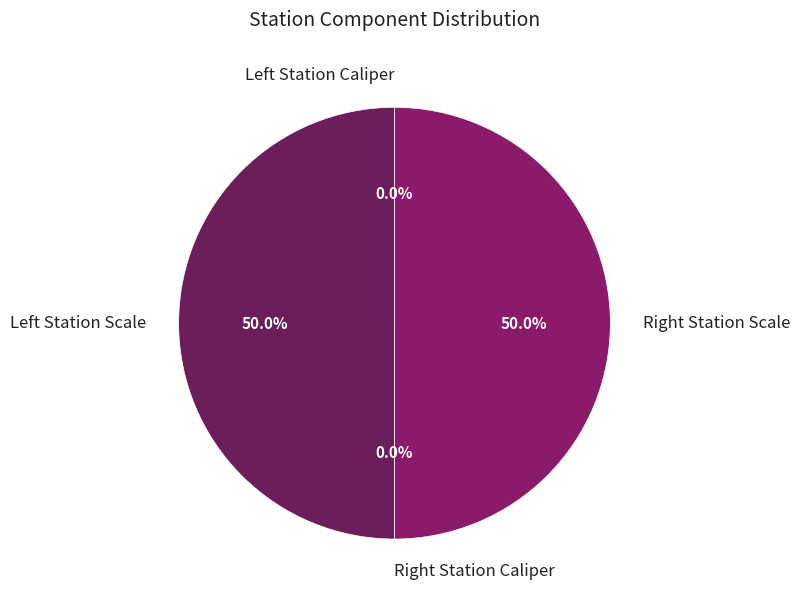

Rank the categories by value from highest to lowest.

Left Station Scale, Right Station Scale, Right Station Caliper, Left Station Caliper